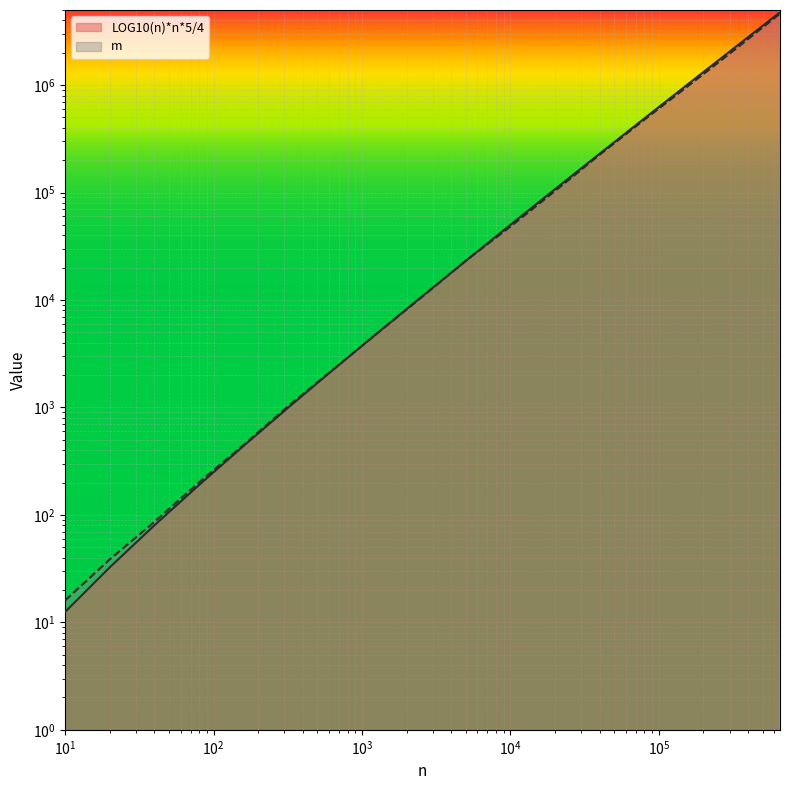

Where is LOG10(n)*n*5/4 nearest to the value 2382436?

327680